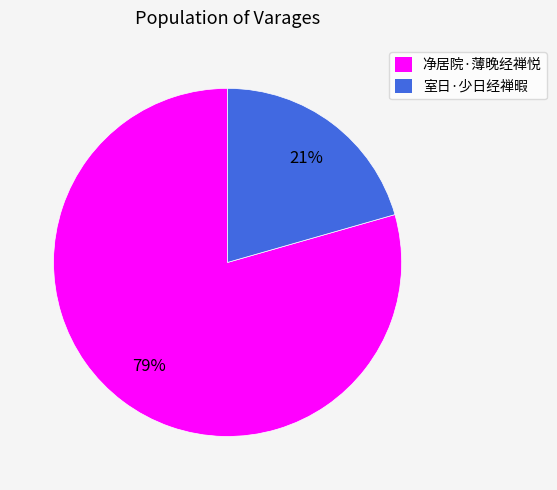

Is the sum of 室日·少日经禅暇 and 净居院·薄晚经禅悦 greater than half?

Yes